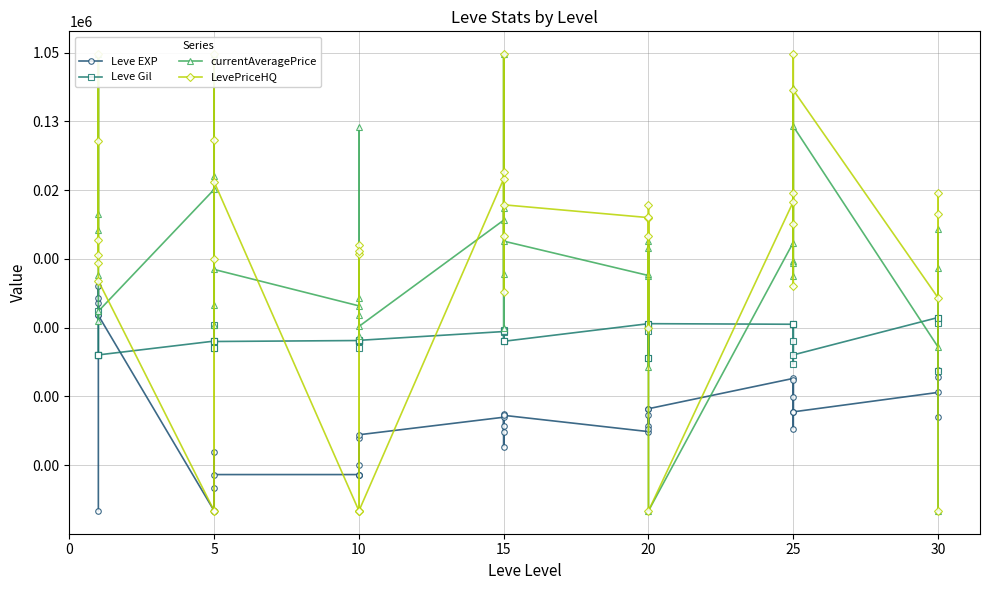

Which series ends up on top after the final intersection of LevePriceHQ and Leve EXP?

Leve EXP